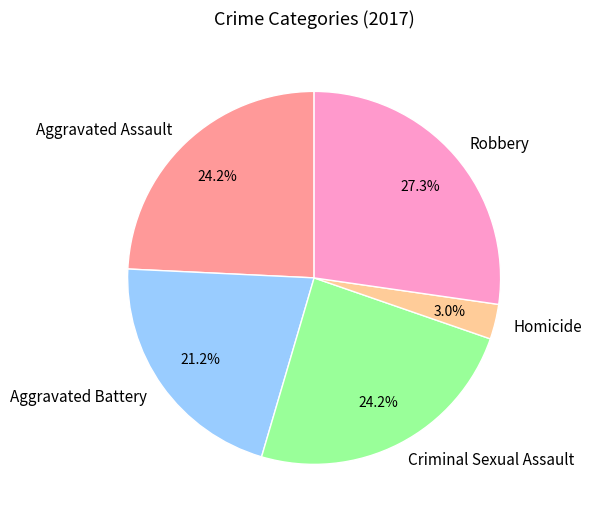

Does Criminal Sexual Assault account for over 50% of the chart?

No